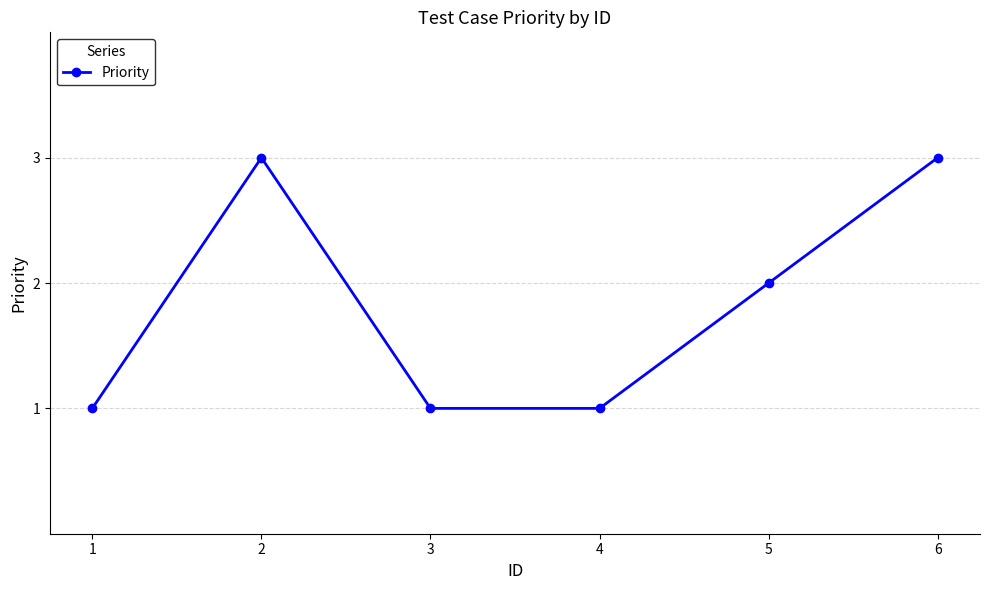

What is the ratio of the value at 3 to the value at 5?

0.5